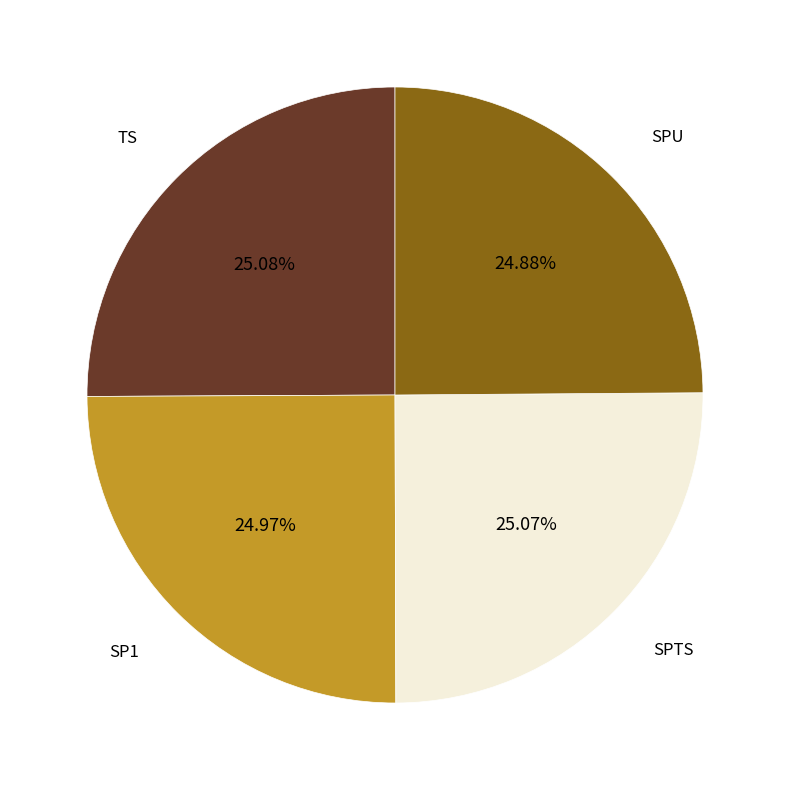

Does any single category account for the majority?

No